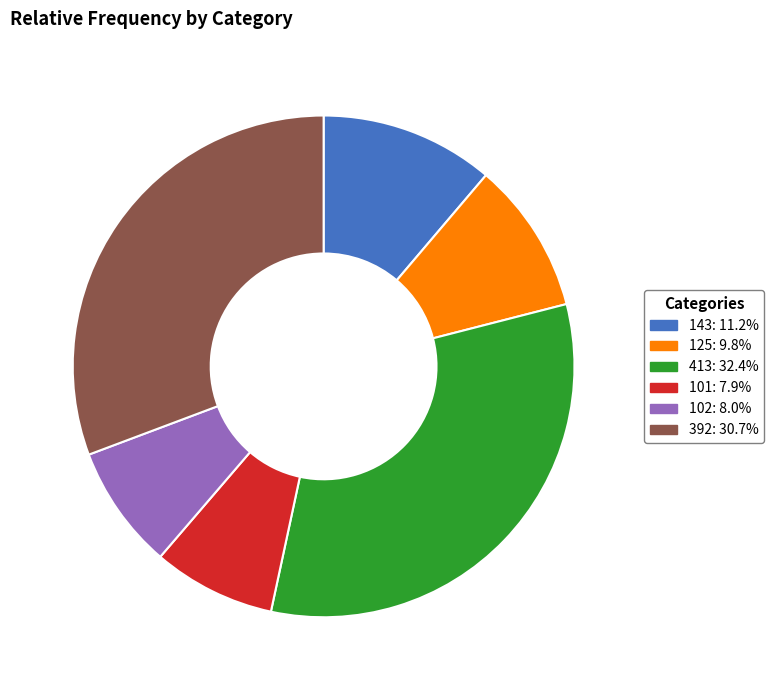

Is the sum of 413: 32.4% and 102: 8.0% greater than half?

No